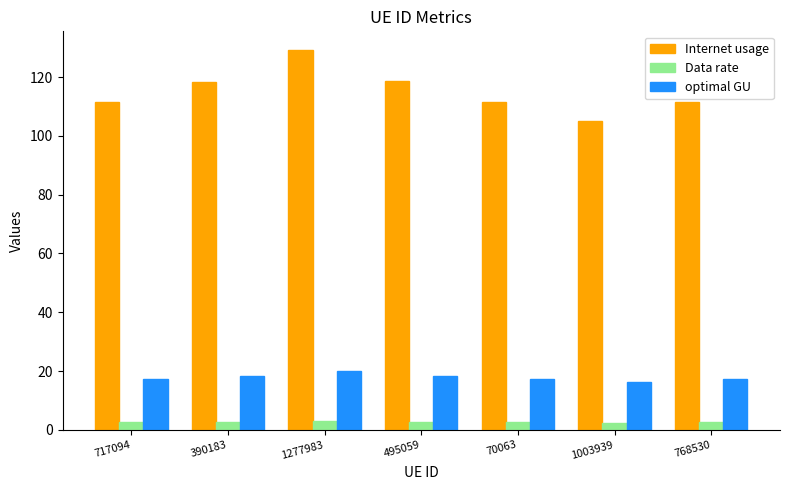

The value of Internet usage at 70063 is 111.4. True or false?

True